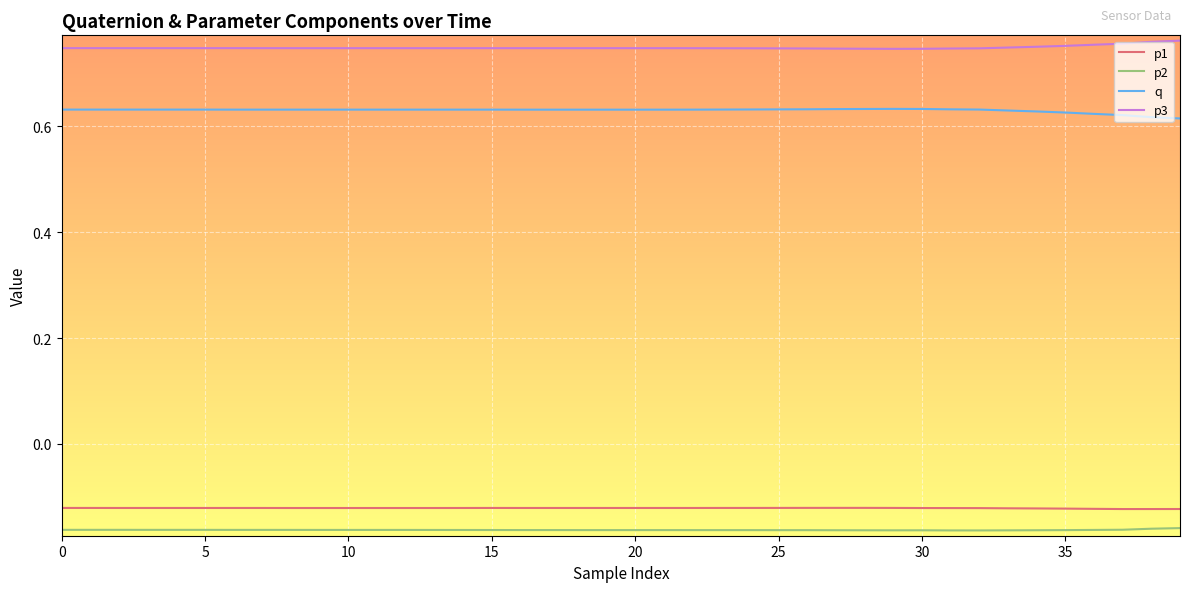

Rank the series by their maximum value, from highest to lowest.

p3, q, p1, p2